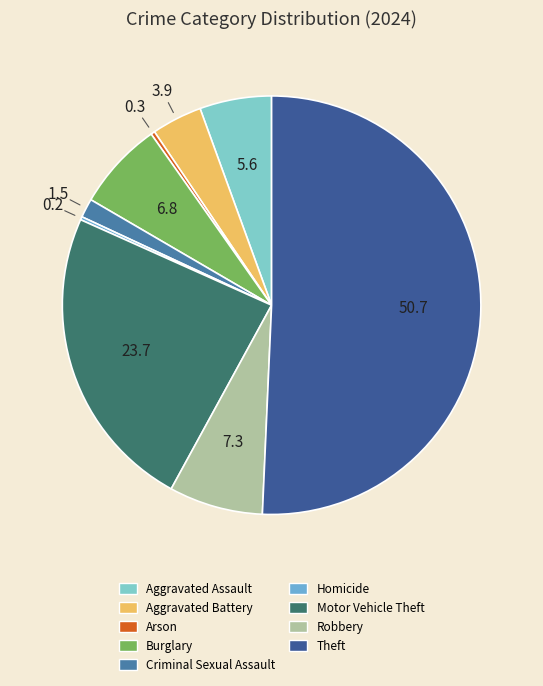

Which category has the biggest portion of the pie?

Theft